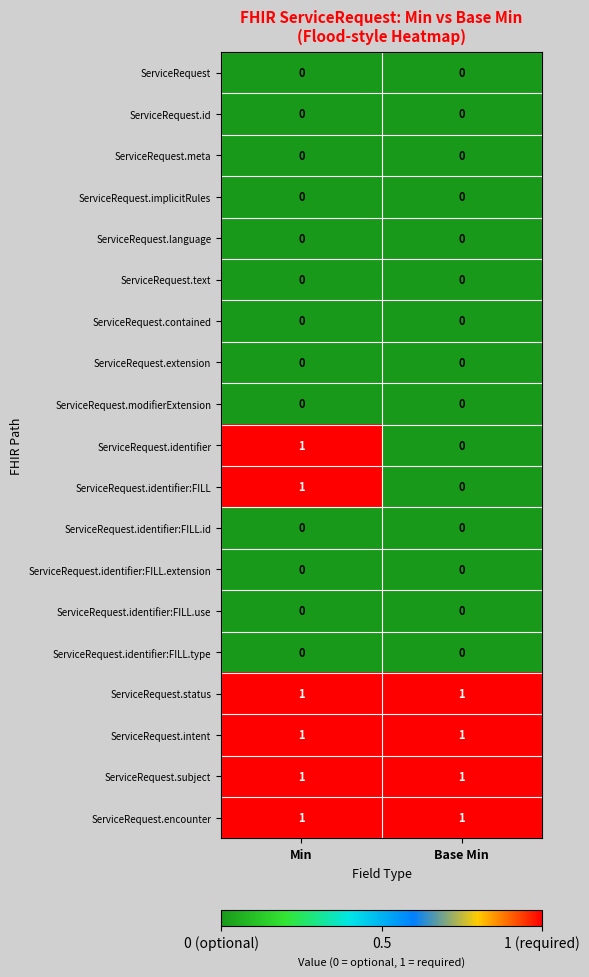

The value of ServiceRequest.encounter at Base Min is 1. True or false?

True